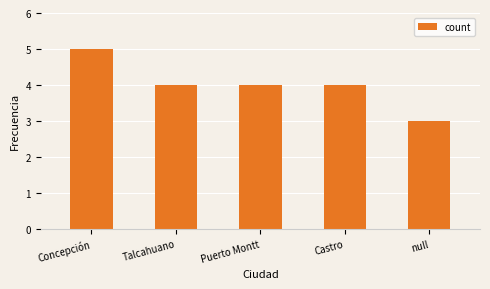

What is the maximum value shown in the chart?

5